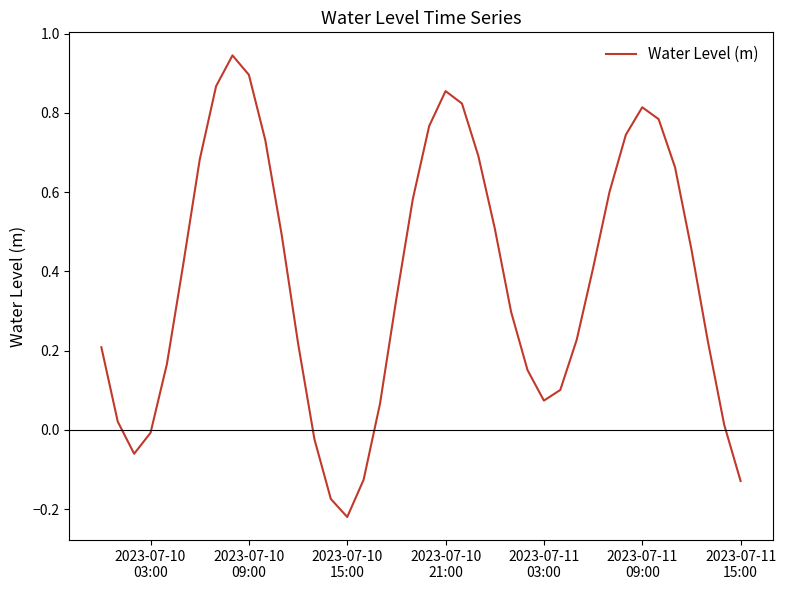

How many lines are shown in the chart?

1